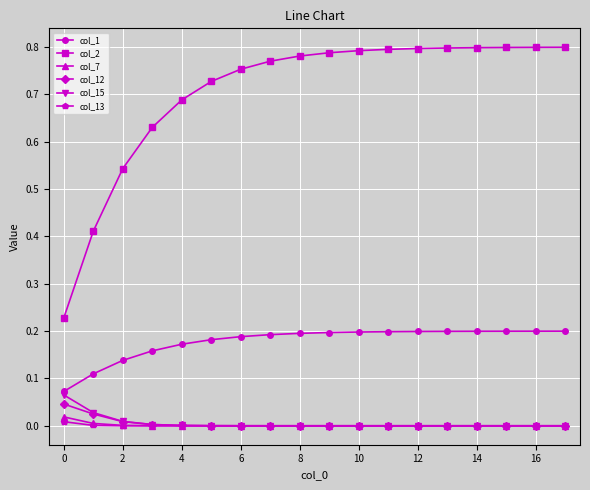

True or false: col_2 and col_7 cross at least once.

False